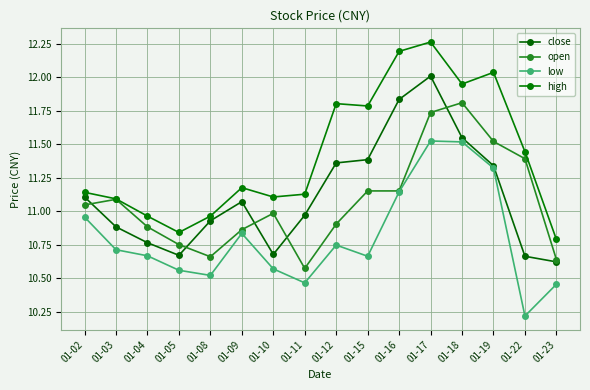

List the labels in order of close value, largest first.

01-17, 01-16, 01-18, 01-15, 01-12, 01-19, 01-02, 01-09, 01-11, 01-08, 01-03, 01-04, 01-10, 01-05, 01-22, 01-23